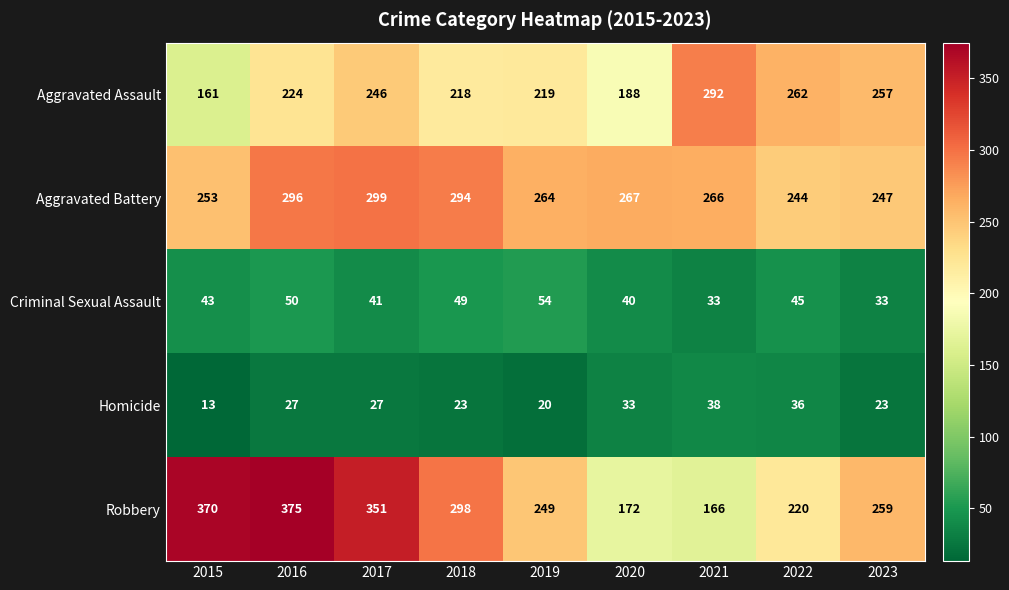

Which series has the largest total across all categories?

Robbery